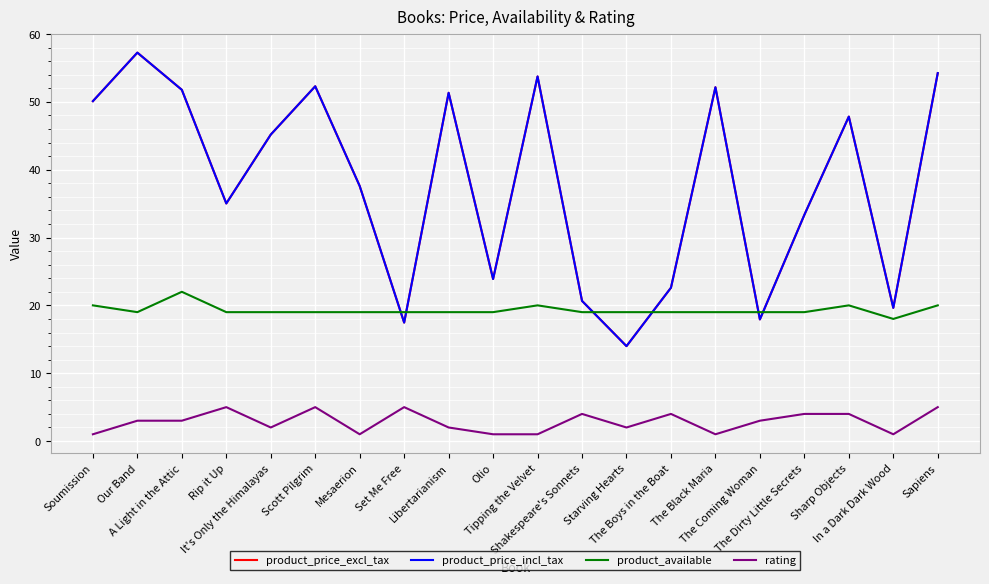

The value of rating at It's Only the Himalayas is 3.5. True or false?

False